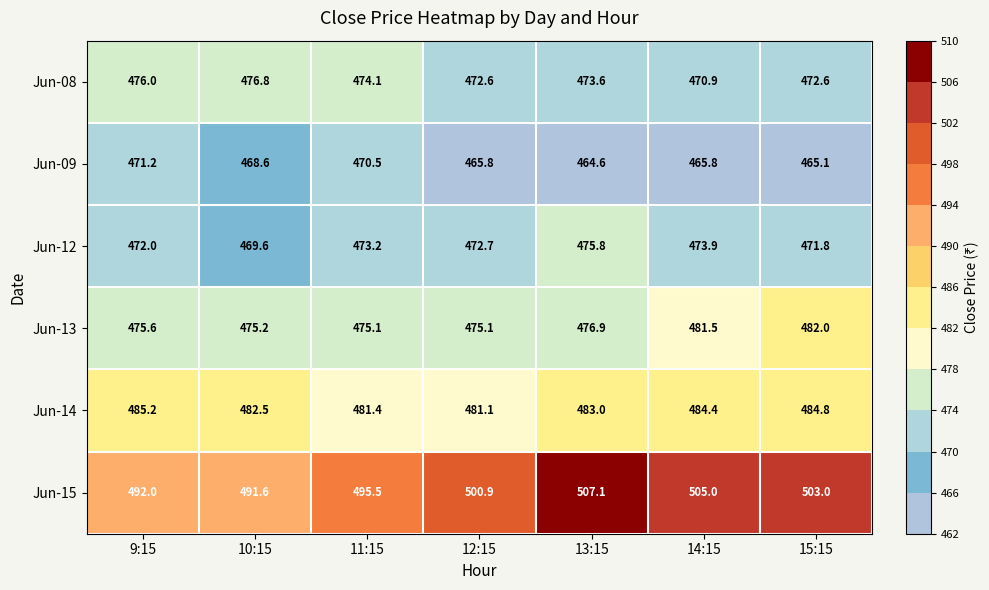

Which series has the largest range (max minus min)?

Jun-15